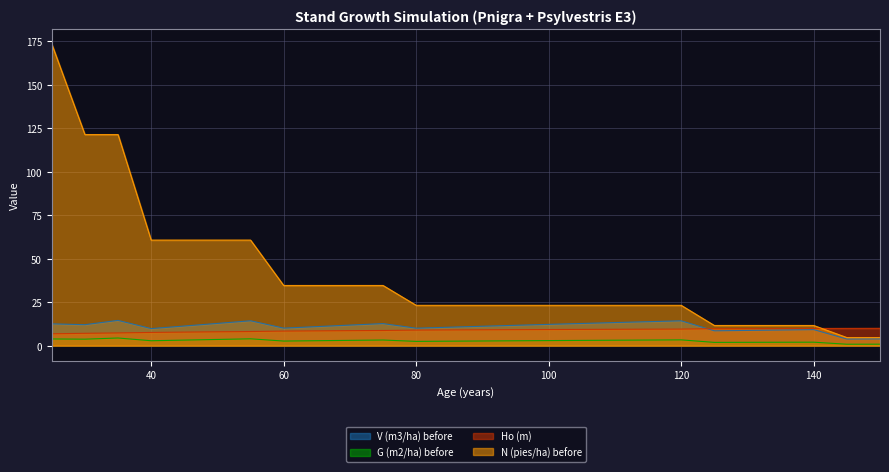

Reading left to right, what are all the values shown in this chart?

V (m3/ha) before: 12.5	12.0	14.5	9.8	11.3	12.8	14.3	10.1	10.9	11.8	12.7	10.0	10.6	11.1	11.7	12.2	12.7	13.3	13.8	14.3	8.5	8.7	9.0	9.2	3.8	3.9
G (m2/ha) before: 3.8	3.7	4.4	2.8	3.2	3.5	3.9	2.6	2.8	3.0	3.2	2.4	2.6	2.7	2.8	2.9	3.0	3.1	3.2	3.3	1.9	1.9	1.9	2.0	0.8	0.8
Ho (m): 6.8	7.1	7.3	7.6	7.8	8.0	8.1	8.4	8.5	8.6	8.7	8.9	9.0	9.1	9.2	9.3	9.3	9.4	9.5	9.5	9.7	9.8	9.8	9.9	9.9	9.9
N (pies/ha) before: 173.3	121.3	121.3	60.7	60.7	60.7	60.7	34.6	34.6	34.6	34.6	23.2	23.2	23.2	23.2	23.2	23.2	23.2	23.2	23.2	11.6	11.6	11.6	11.6	4.6	4.6